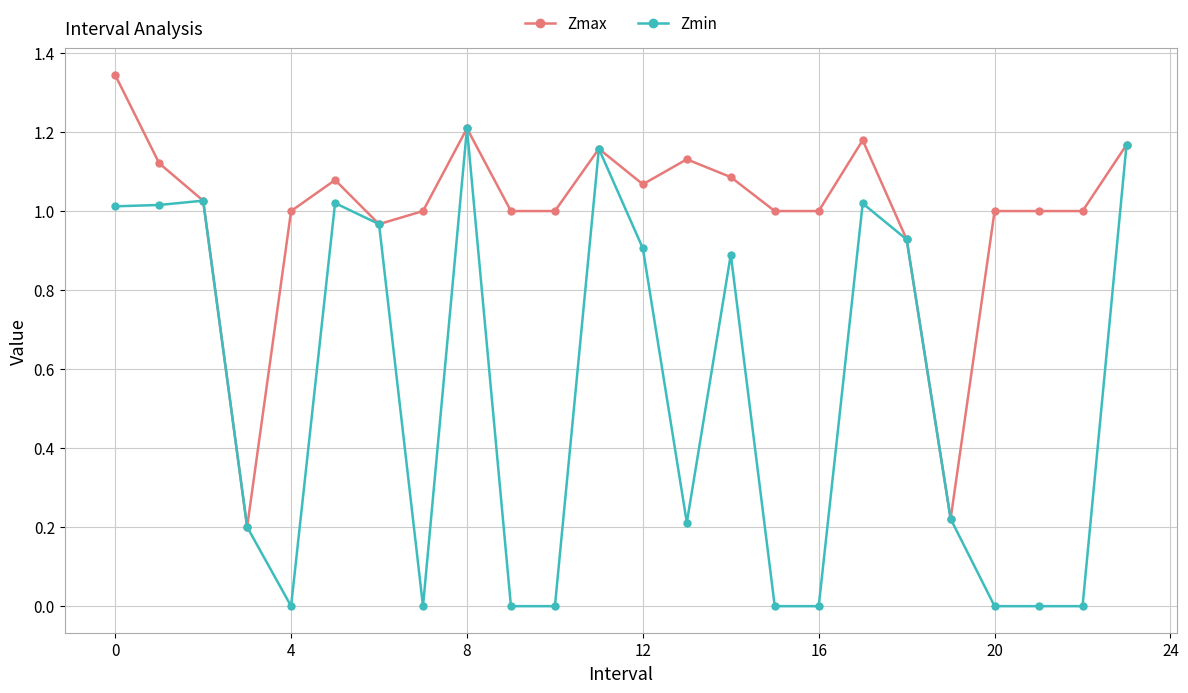

Which series has the widest spread of values?

Zmin